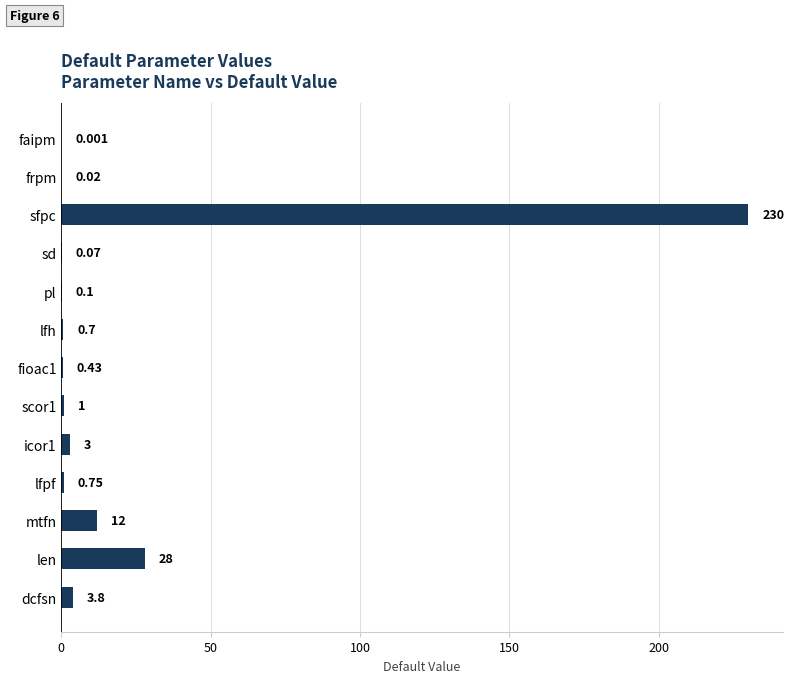

Where is the data nearest to the value 115?

len